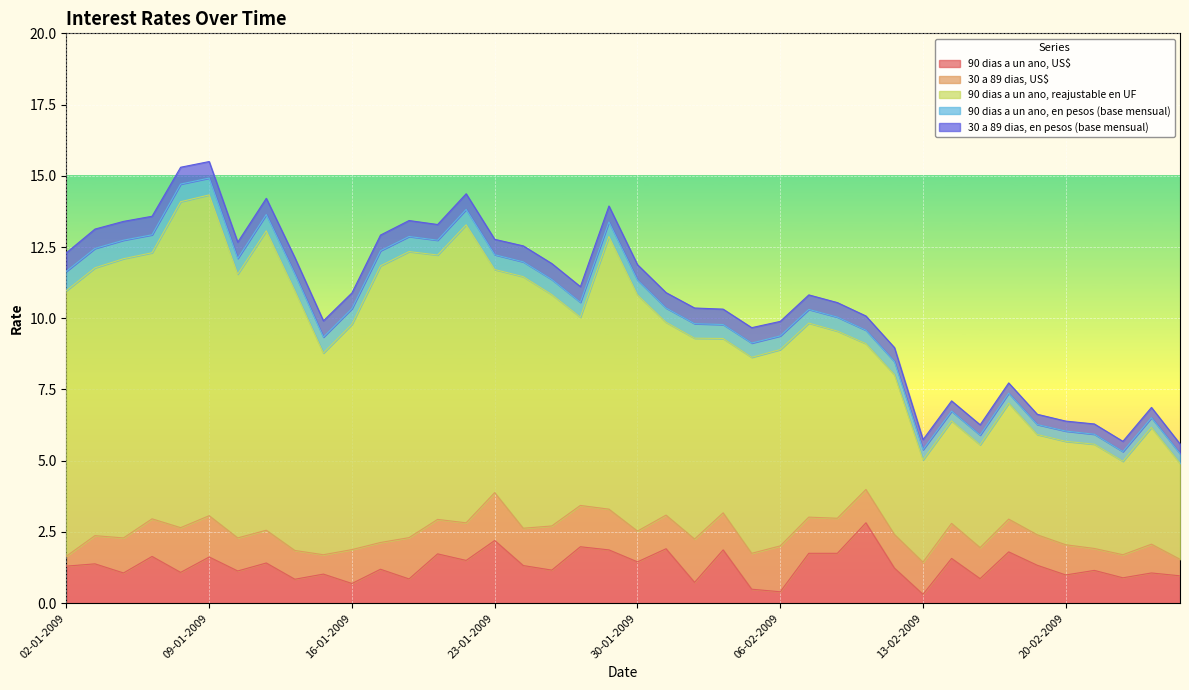

The value of 90 dias a un ano, reajustable en UF at 21-01-2009 is 14.7. True or false?

False